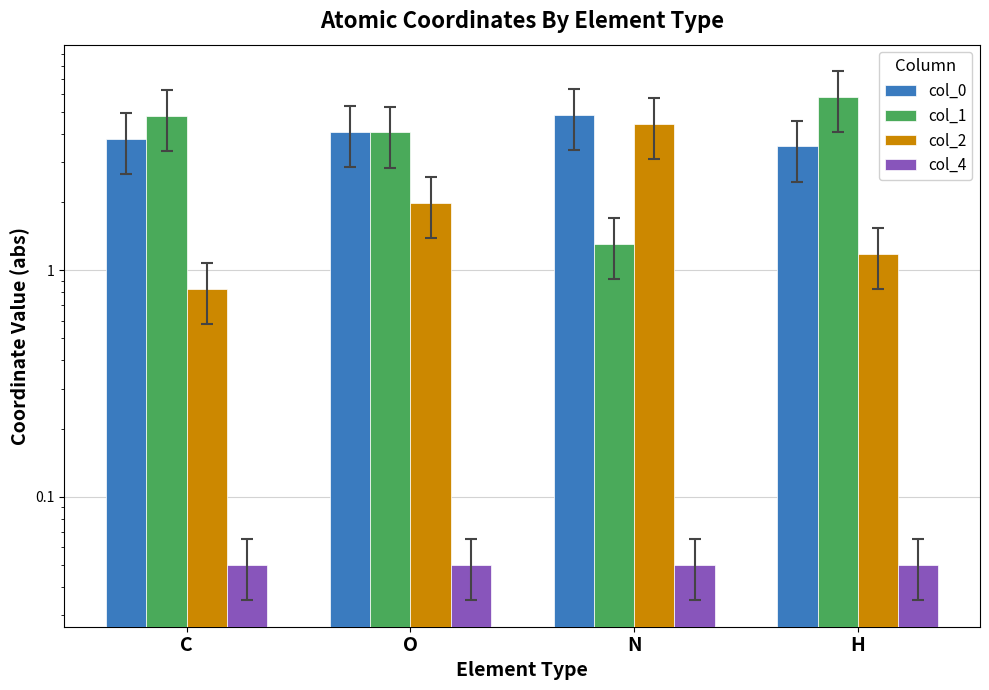

Is it true that col_2 equals 1.8 at H?

False